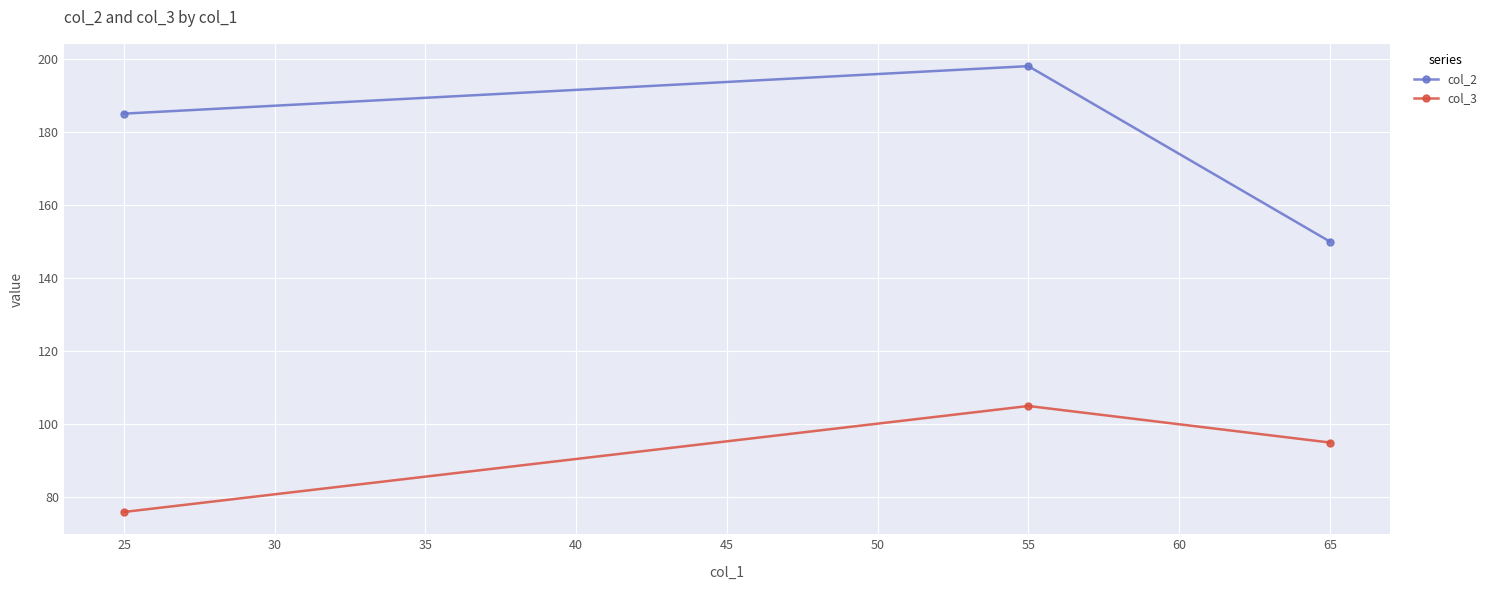

Rank the series at 25 from highest to lowest value.

col_2, col_3